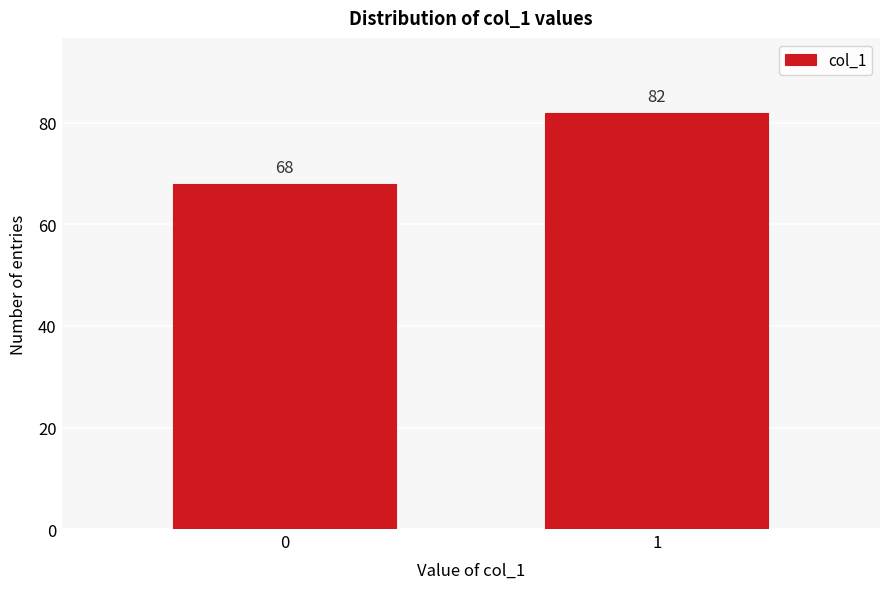

Reading left to right, what are all the values shown in this chart?

68	82